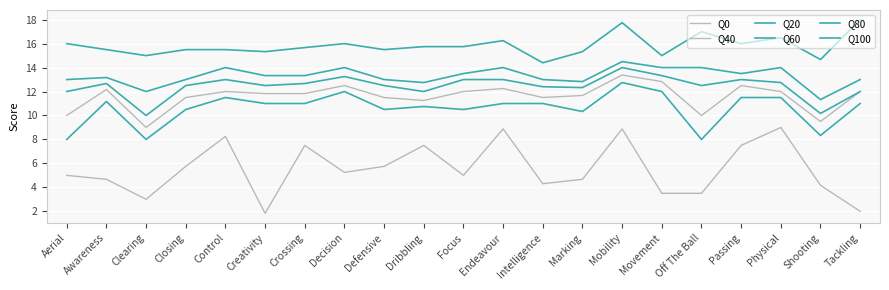

In Q40, how many points are lower than both neighbors (excluding endpoints)?

5